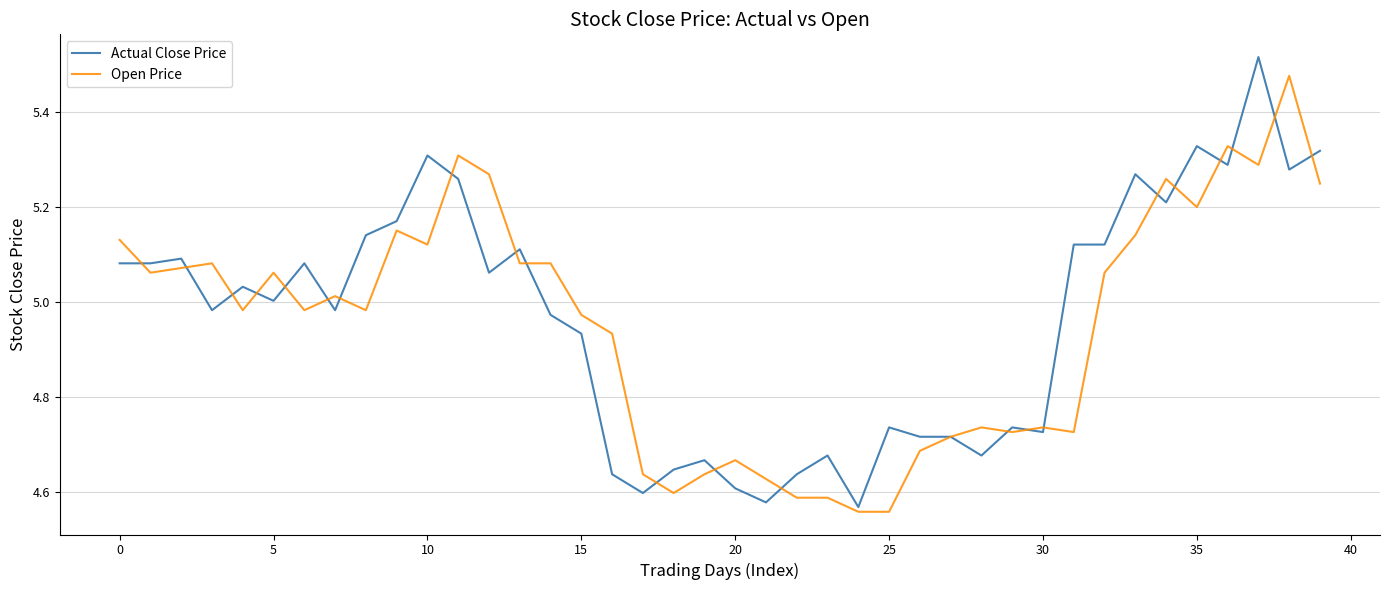

Which category has the highest value across all series?

37